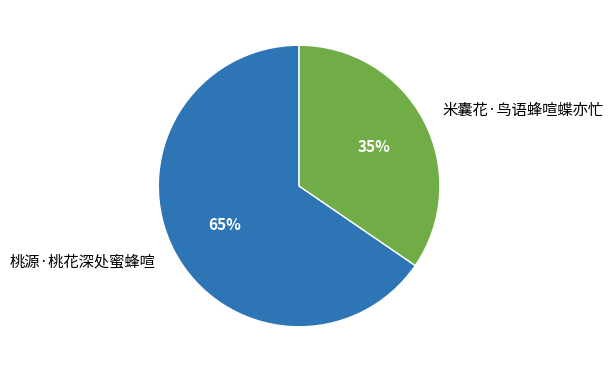

Which category has the smallest portion of the pie?

米囊花·鸟语蜂喧蝶亦忙